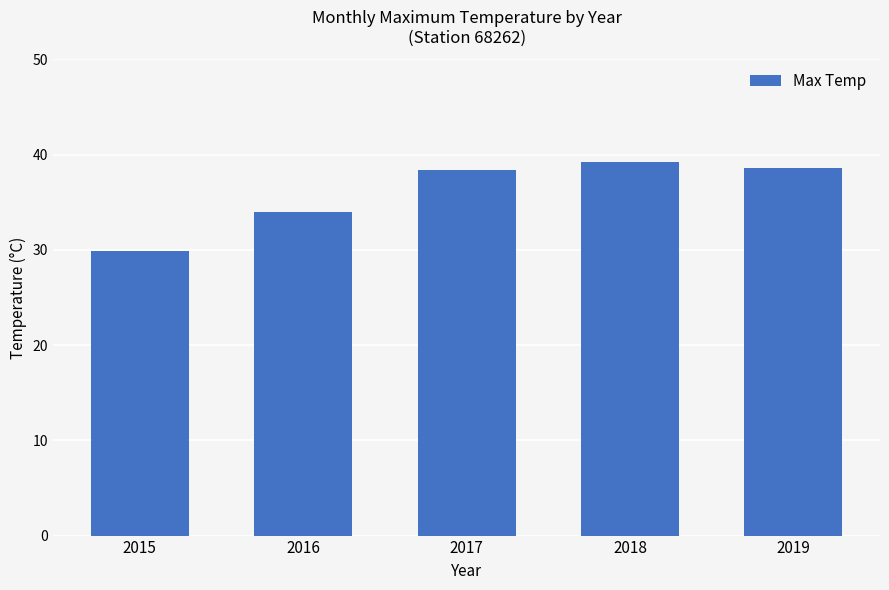

What is the difference between the second highest and minimum values?

8.7